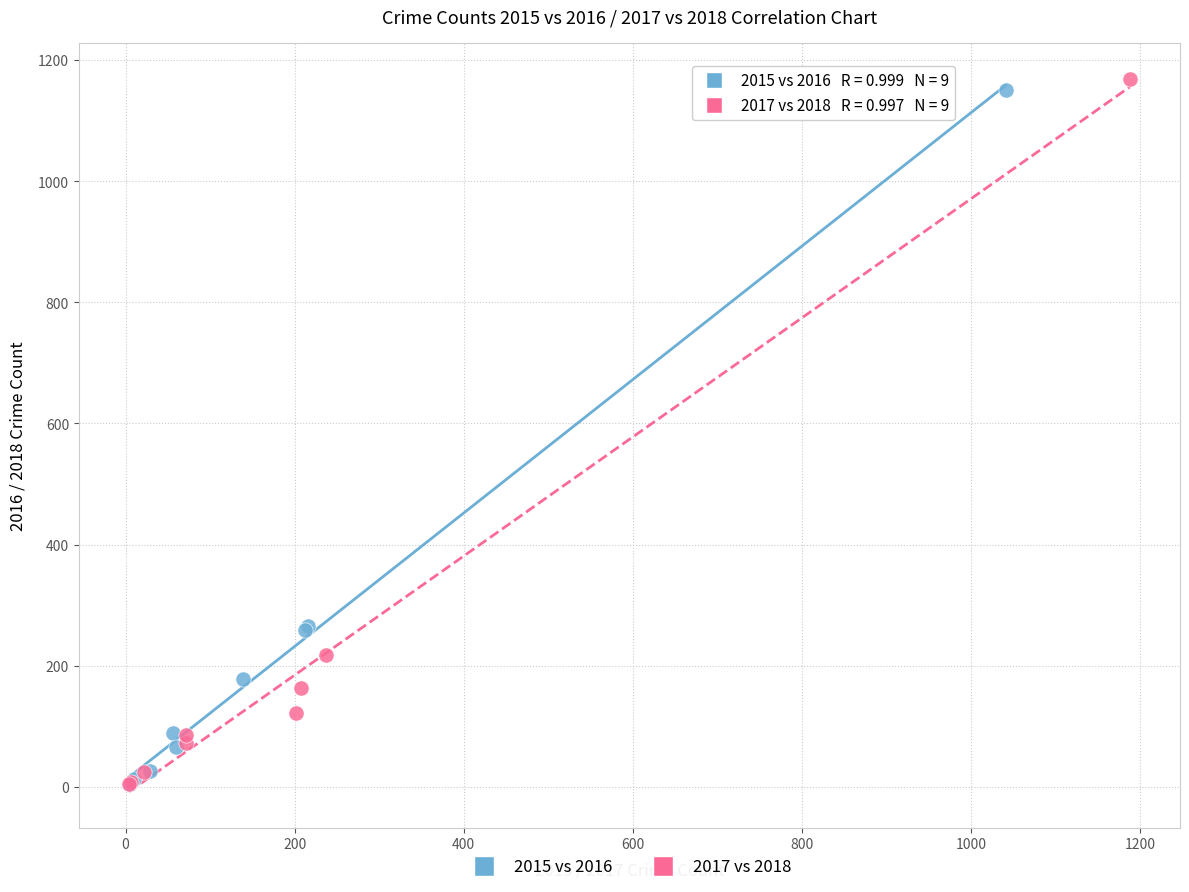

What are all the series names shown in the legend?

2015 vs 2016, 2017 vs 2018